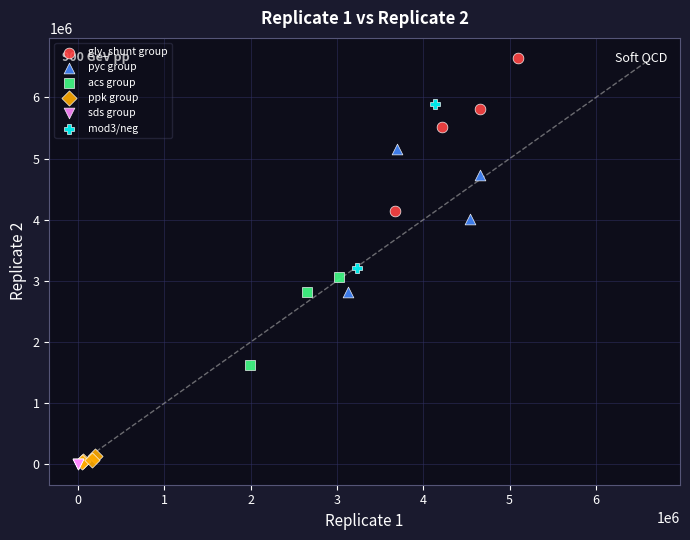

Which series has the largest Y range (max minus min)?

mod3/neg